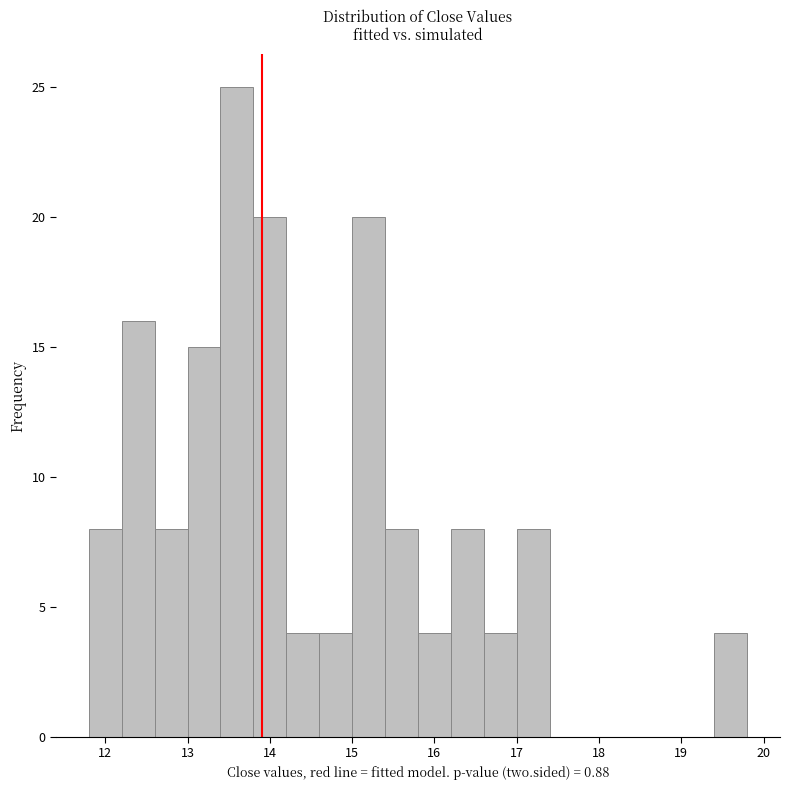

How tall is the bar that spans 13.4 to 13.8 on the x-axis? The values are not printed on the chart, so give them approximately, as read against the axis.

25